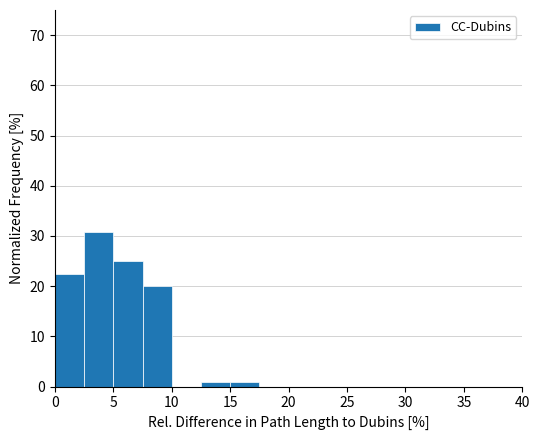

Which range on the x-axis has the tallest bar?

2.5 to 5.0